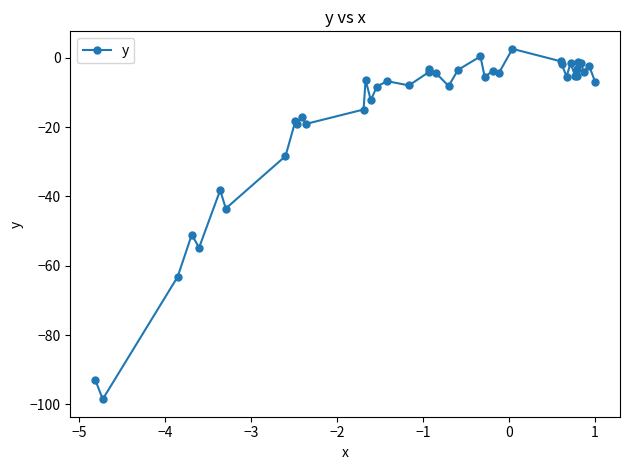

True or false: there are more than 2 points higher than both neighbors.

True